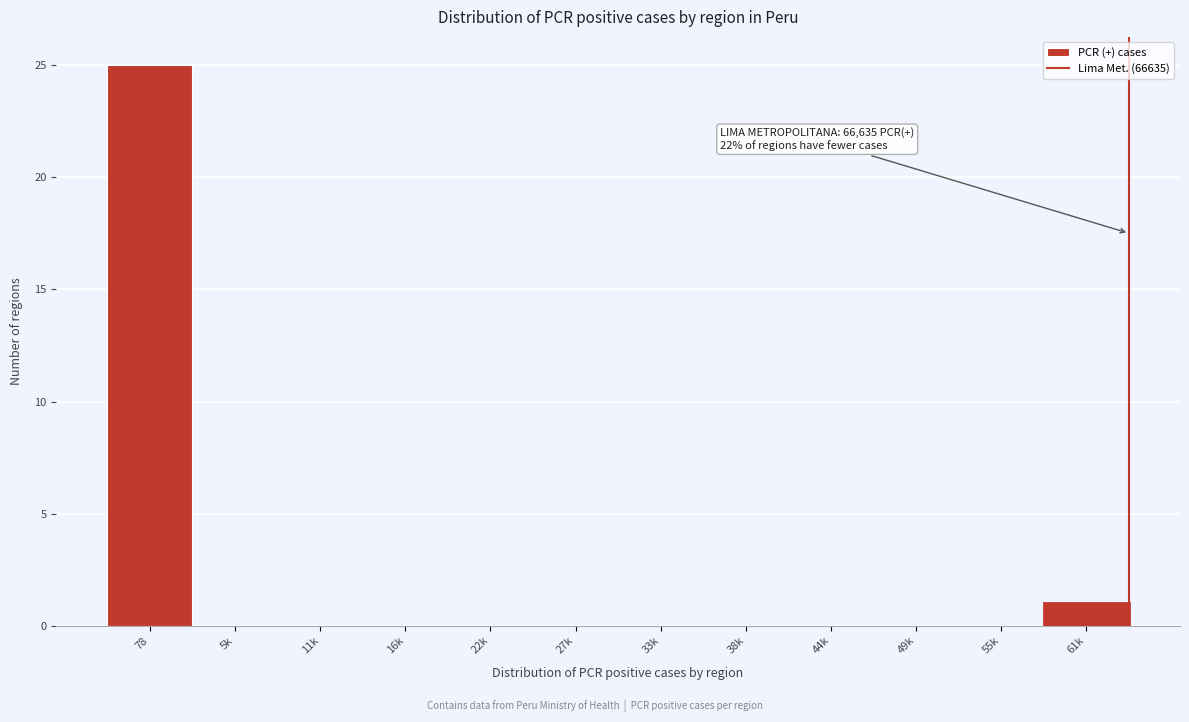

Reading left to right, extract all data points from this chart.

78=25	5k=0	11k=0	16k=0	22k=0	27k=0	33k=0	38k=0	44k=0	49k=0	55k=0	61k=1